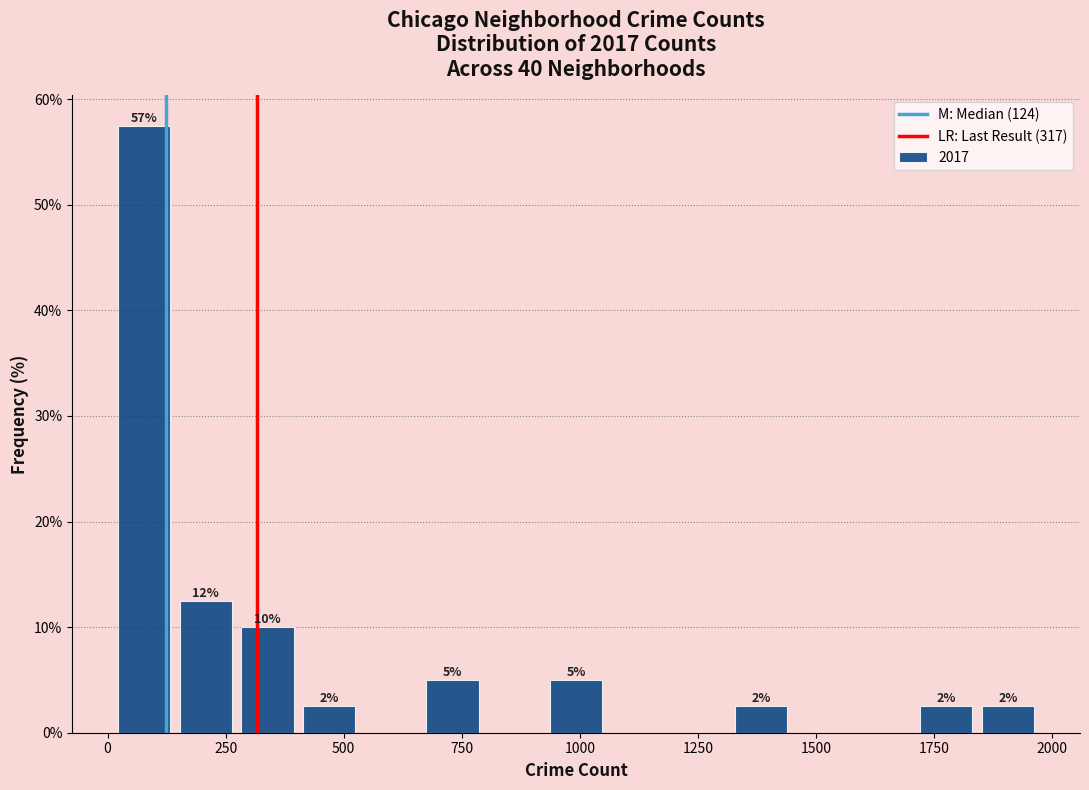

Around what value on the x-axis is the tallest bar? Give the approximate position of its centre, as read against the axis.

100